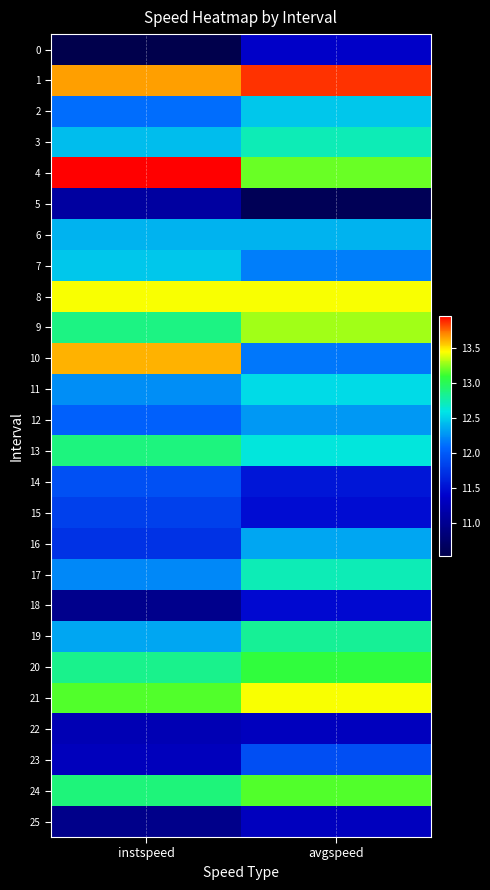

Which series changed the most between instspeed and avgspeed?

10